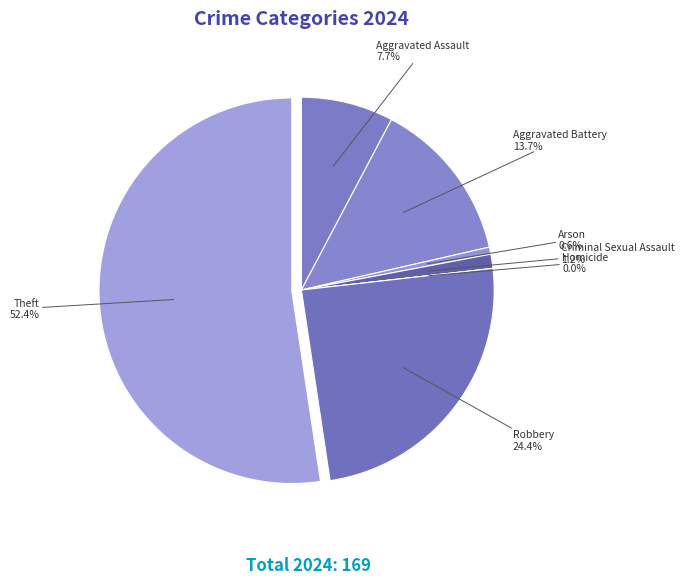

Which category has the biggest portion of the pie?

Theft